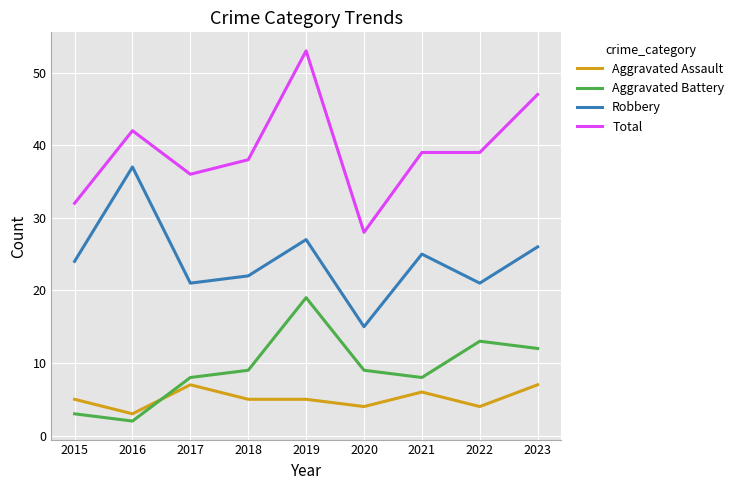

Which category has the lowest value in the Aggravated Assault series?

2016